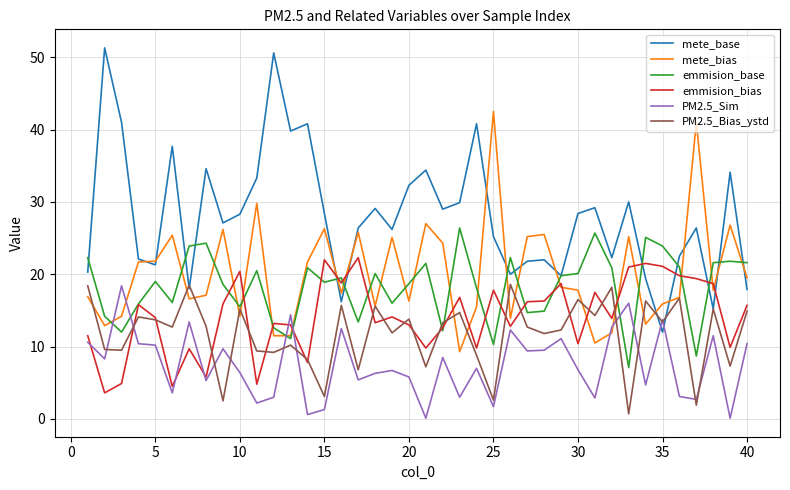

Which series has the largest total across all categories?

mete_base